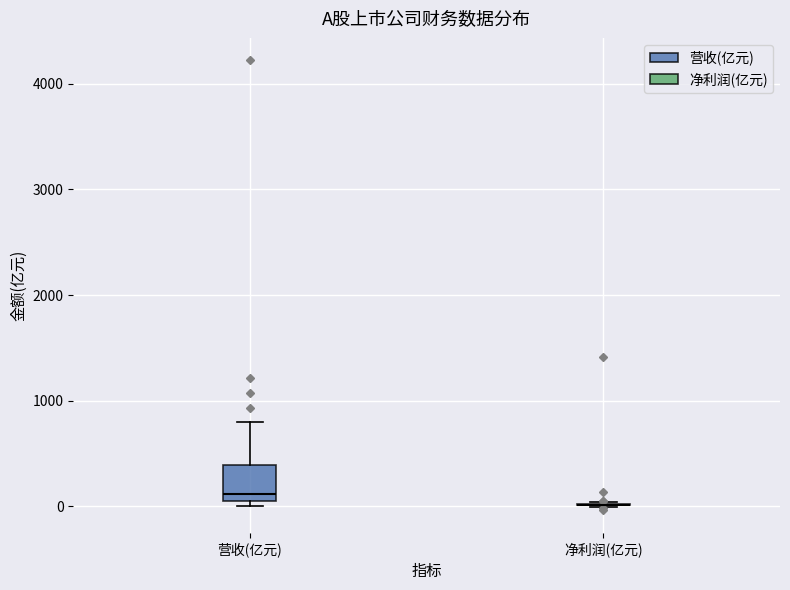

Reading left to right, transcribe this box plot: for each box, give where its median line is, the range the box spans, and where its two whiskers end, as read against the y-axis. The values are not printed on the chart, so give them approximately, as read against the axis.

营收(亿元): median 100, box 0 to 400, whiskers 0 (just below the box's lower edge) to 800
净利润(亿元): box collapsed to a line at 0, whiskers 0 to 0